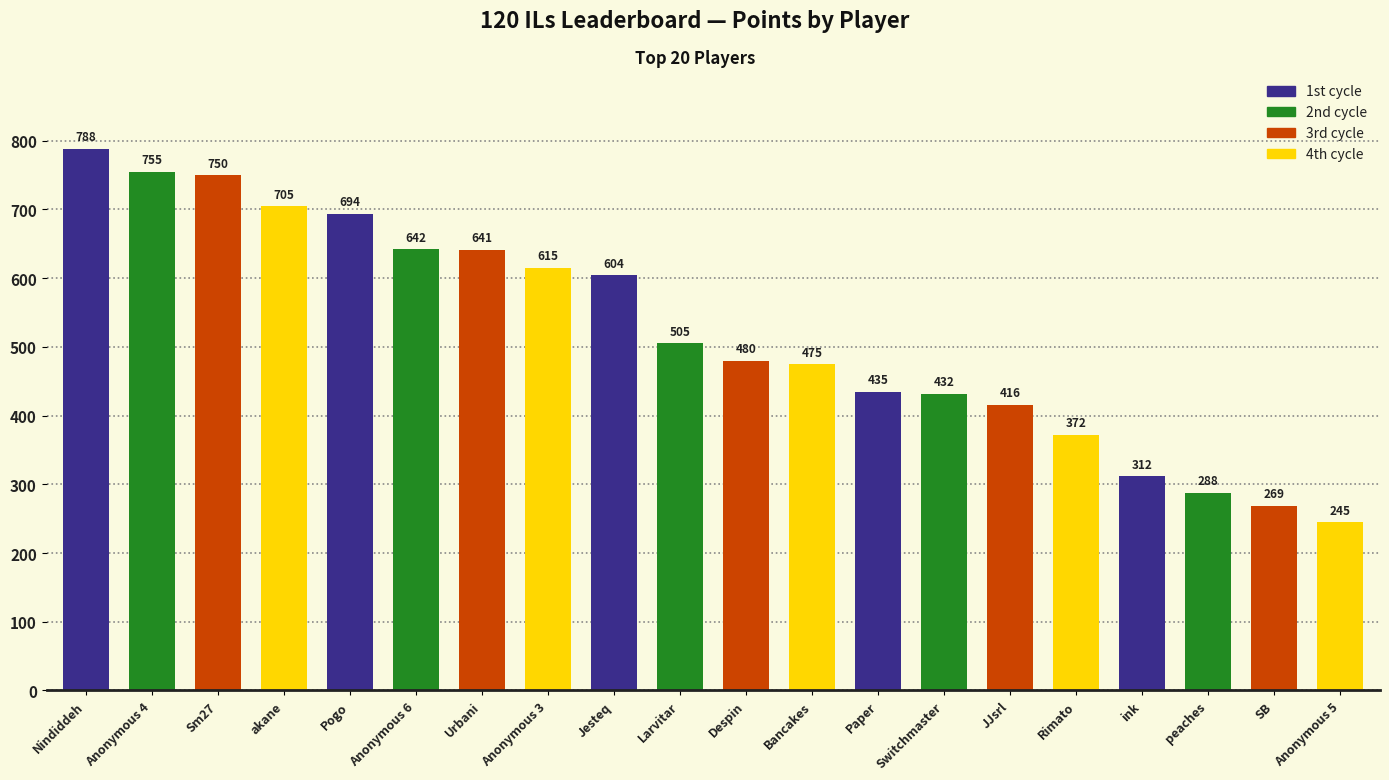

True or false: the data shows 372 at Rimato.

True